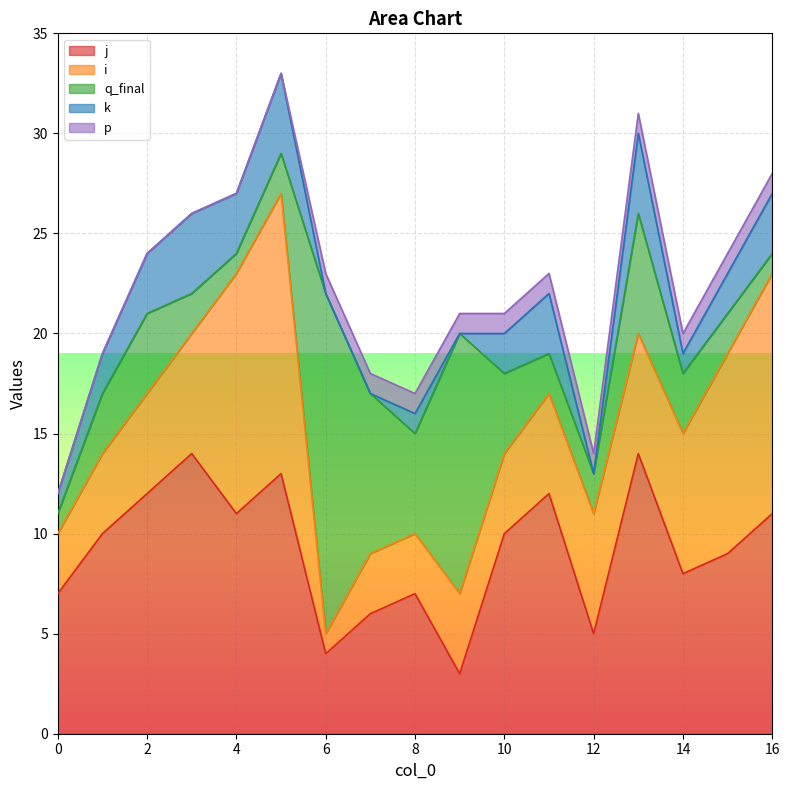

What is the highest value of the k series?

4